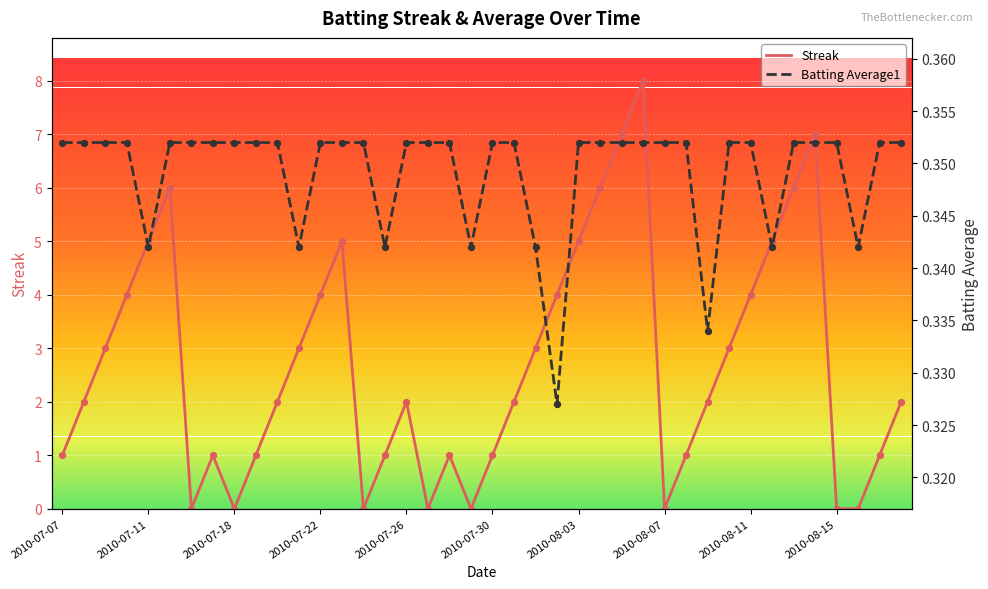

What are all the series names shown in the legend?

Streak, Batting Average1